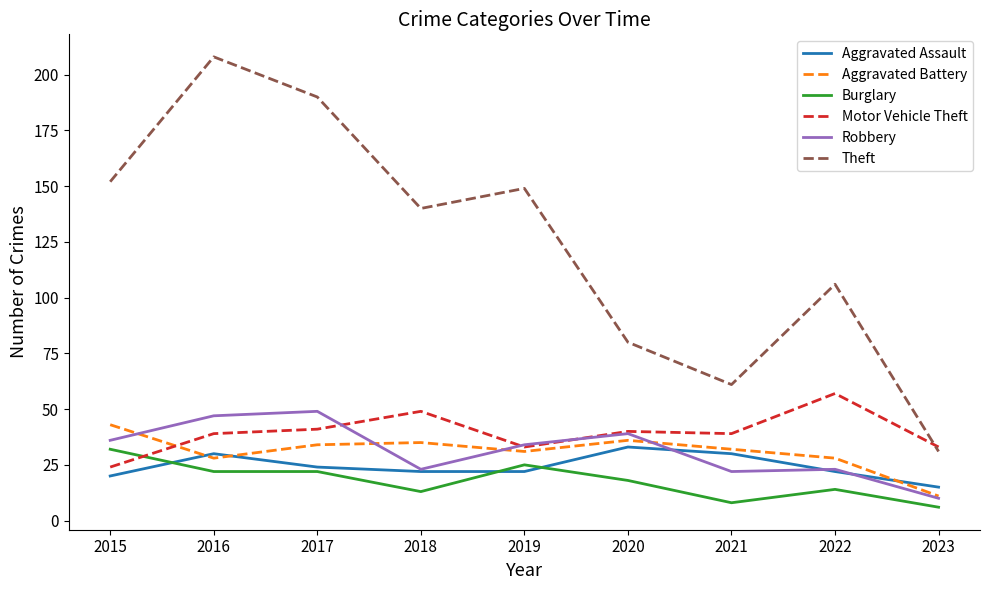

How many categories are shown in the chart?

9